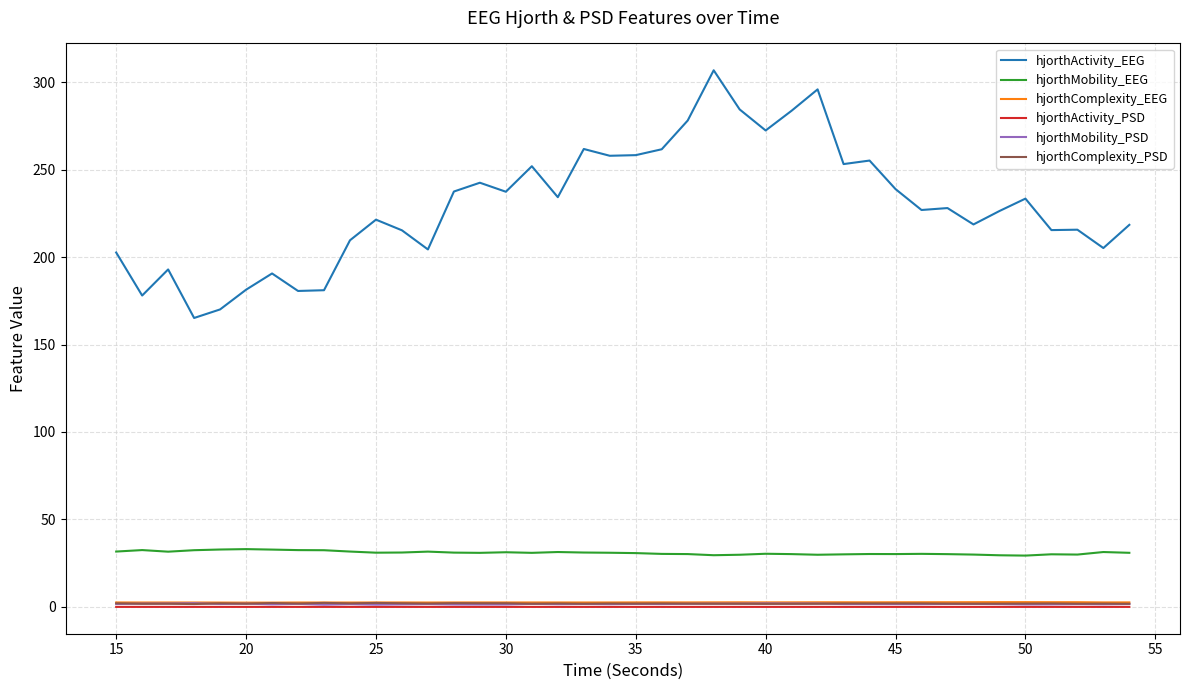

What is the maximum value shown in the chart?

306.8